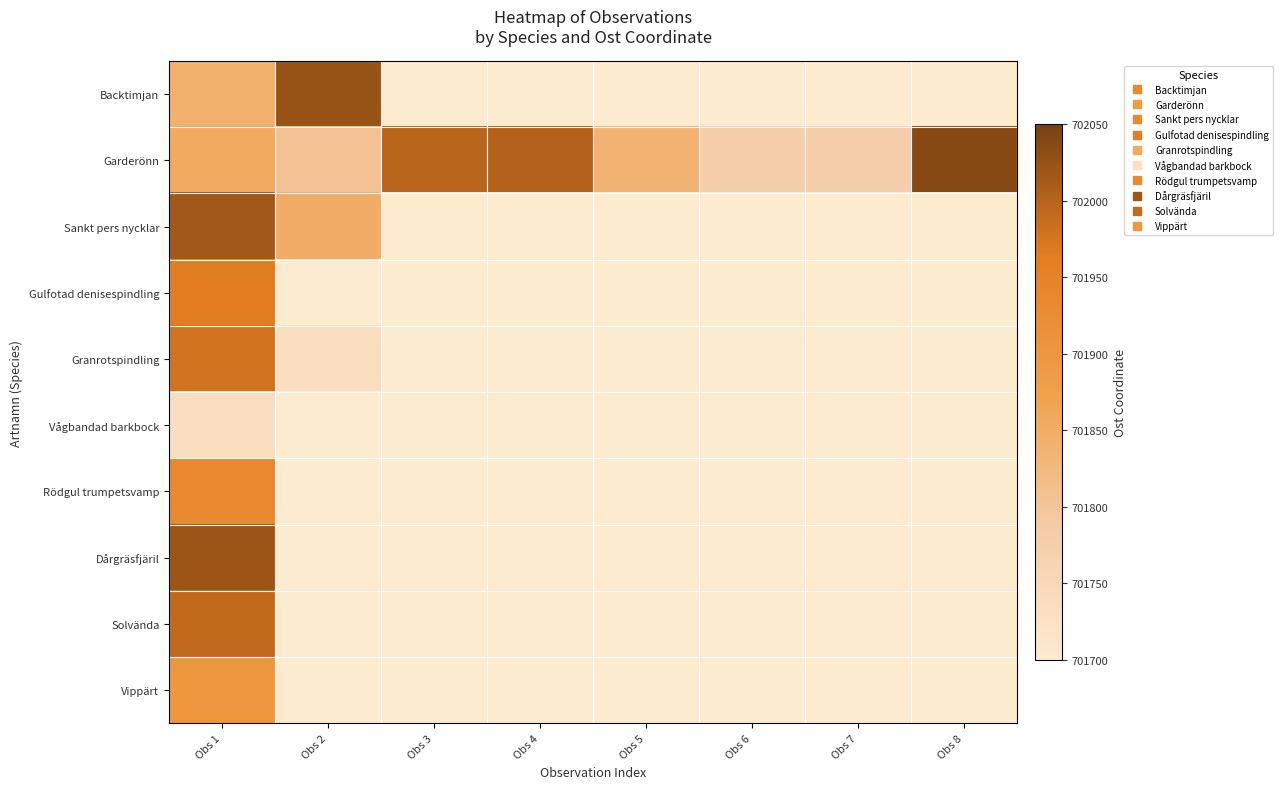

Which series has the largest range (max minus min)?

Garderönn